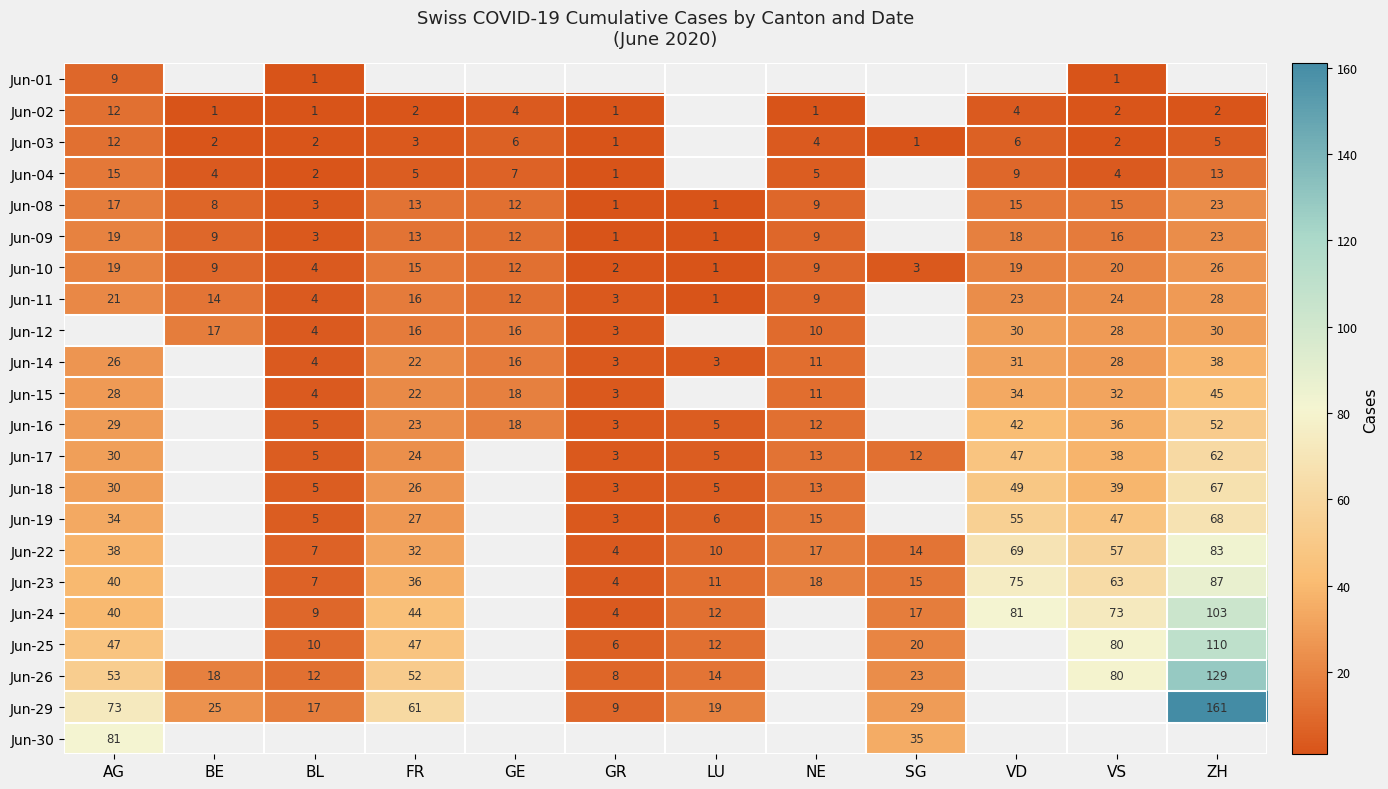

Is it true that Jun-03 equals 1.0 at NE?

False